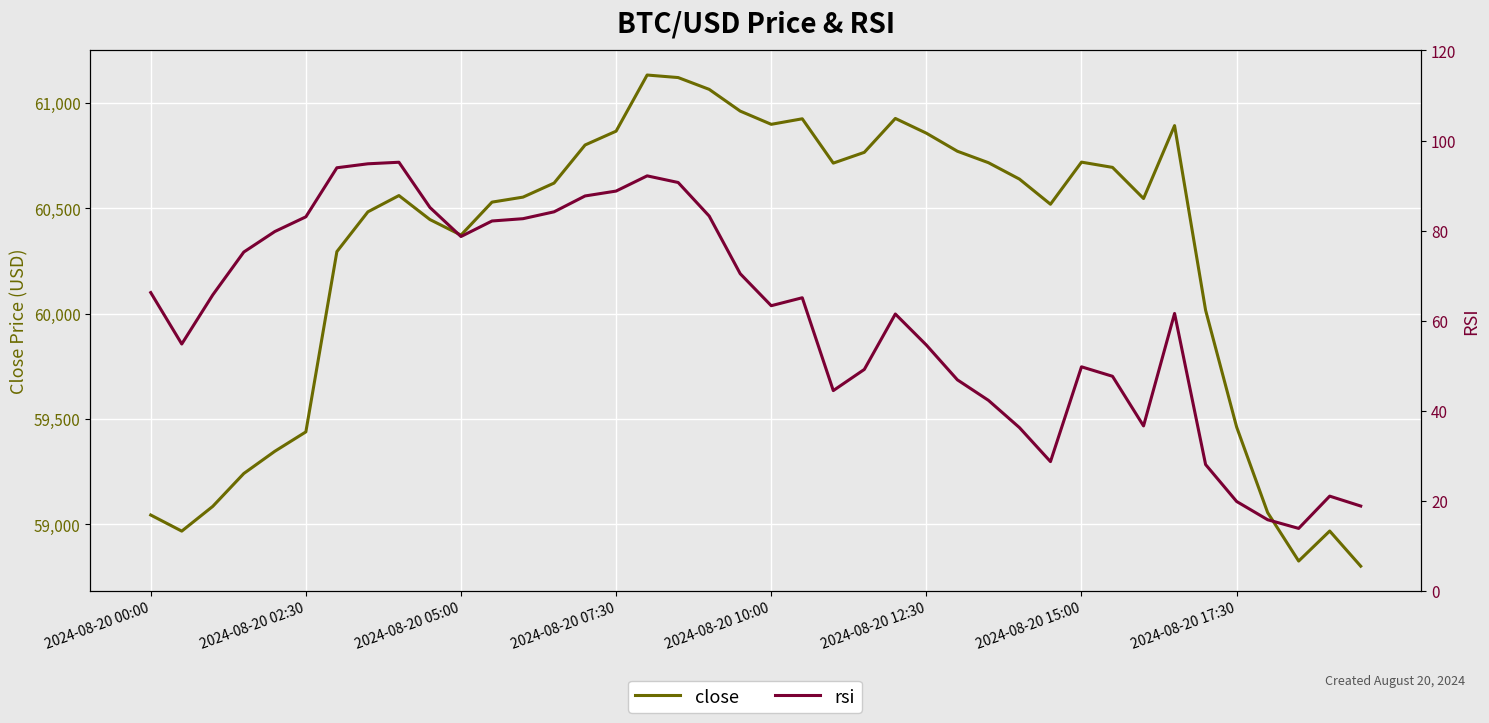

At which category does rsi reach its first local peak?

8